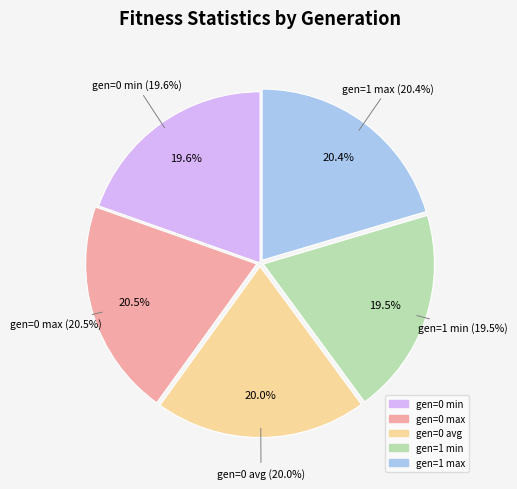

The gen=1 min slice represents 5% of the pie. True or false?

False